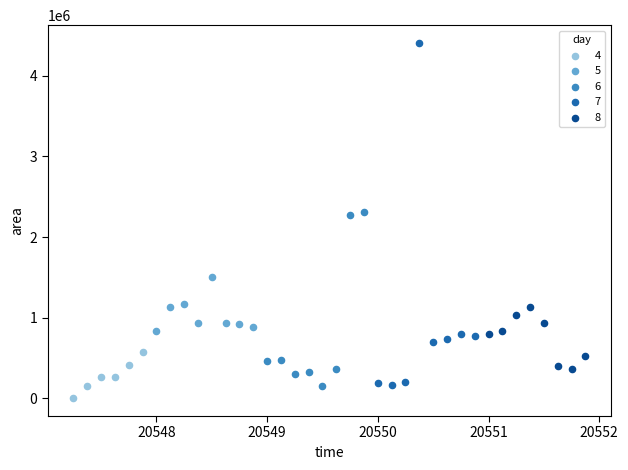

What are all the series names shown in the legend?

4, 5, 6, 7, 8